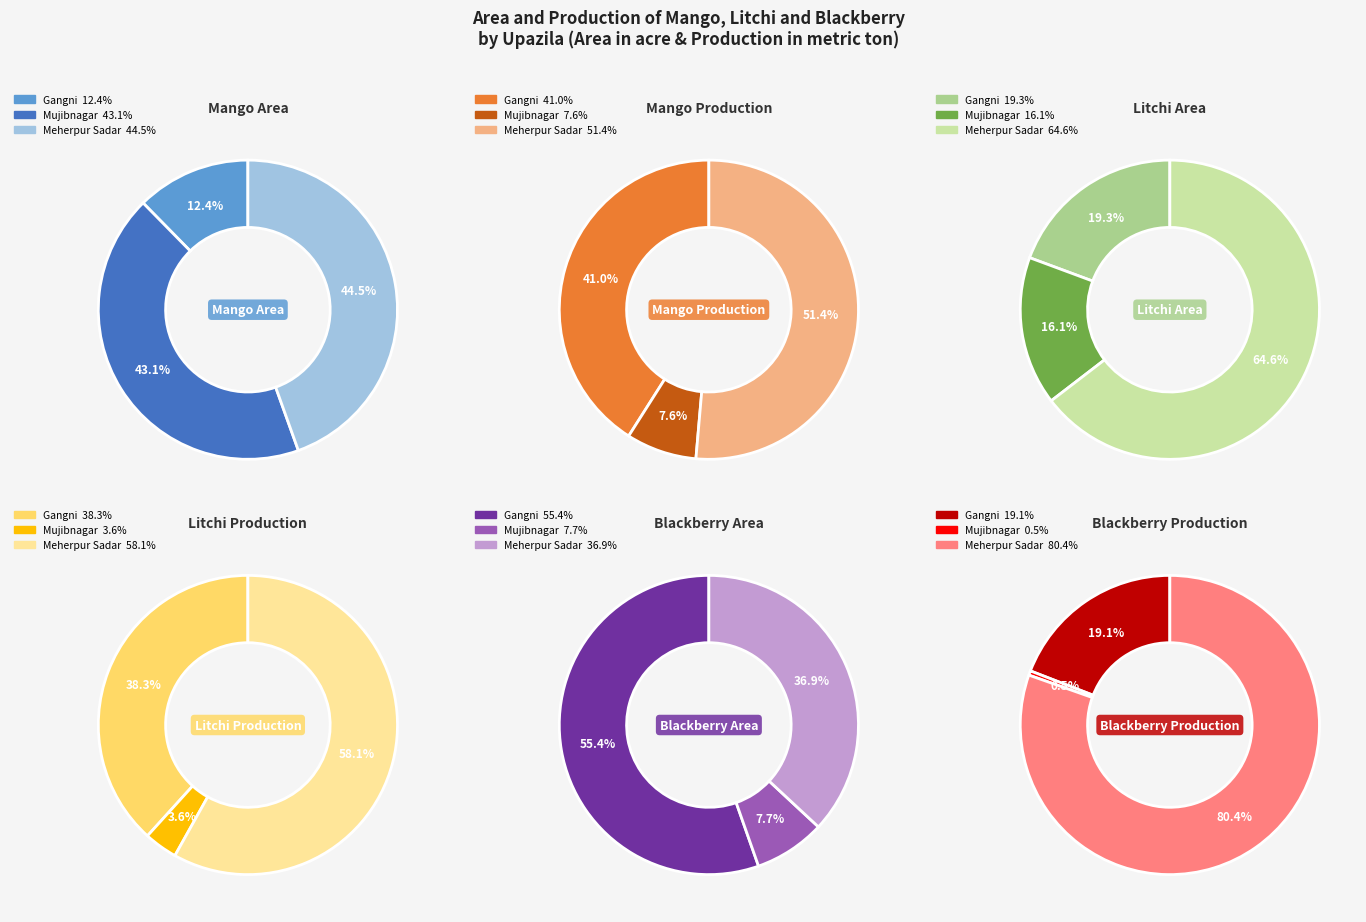

What percentage is the Meherpur Sadar slice, to the nearest percent?

51%